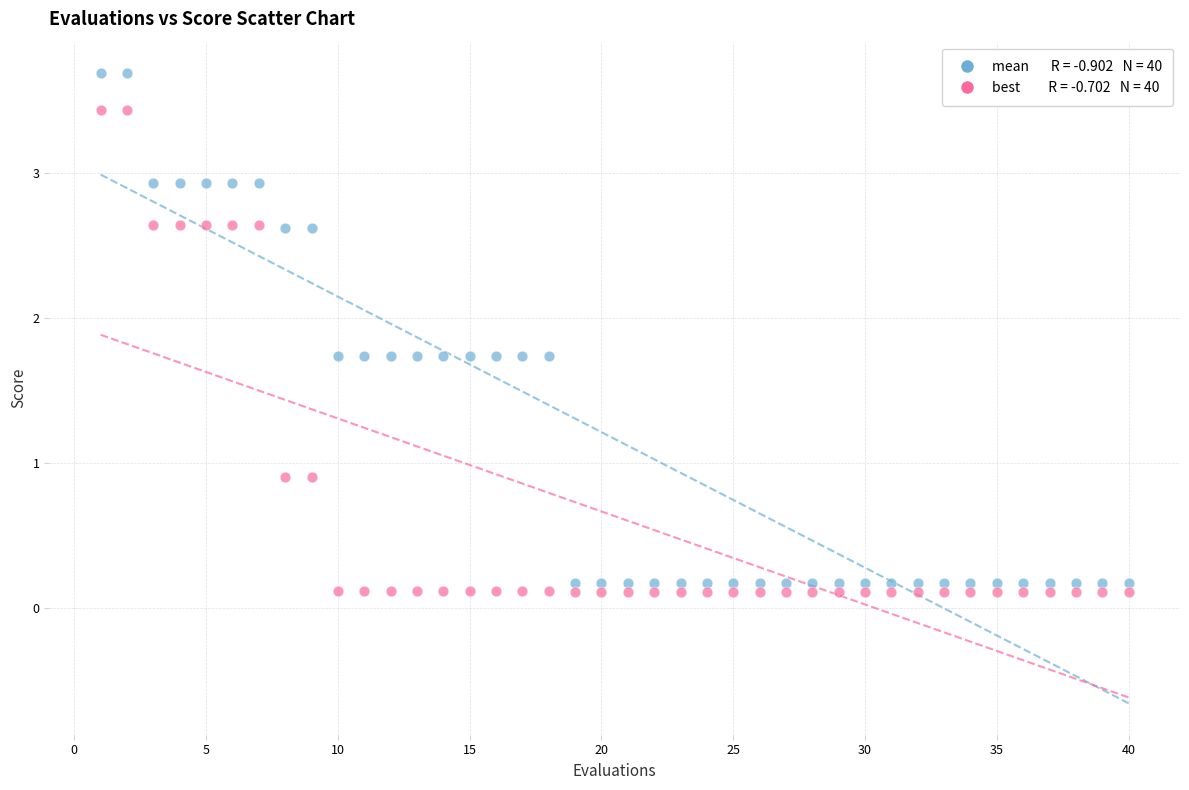

Across all data points, what is the range of Y values (max minus min)?

3.6